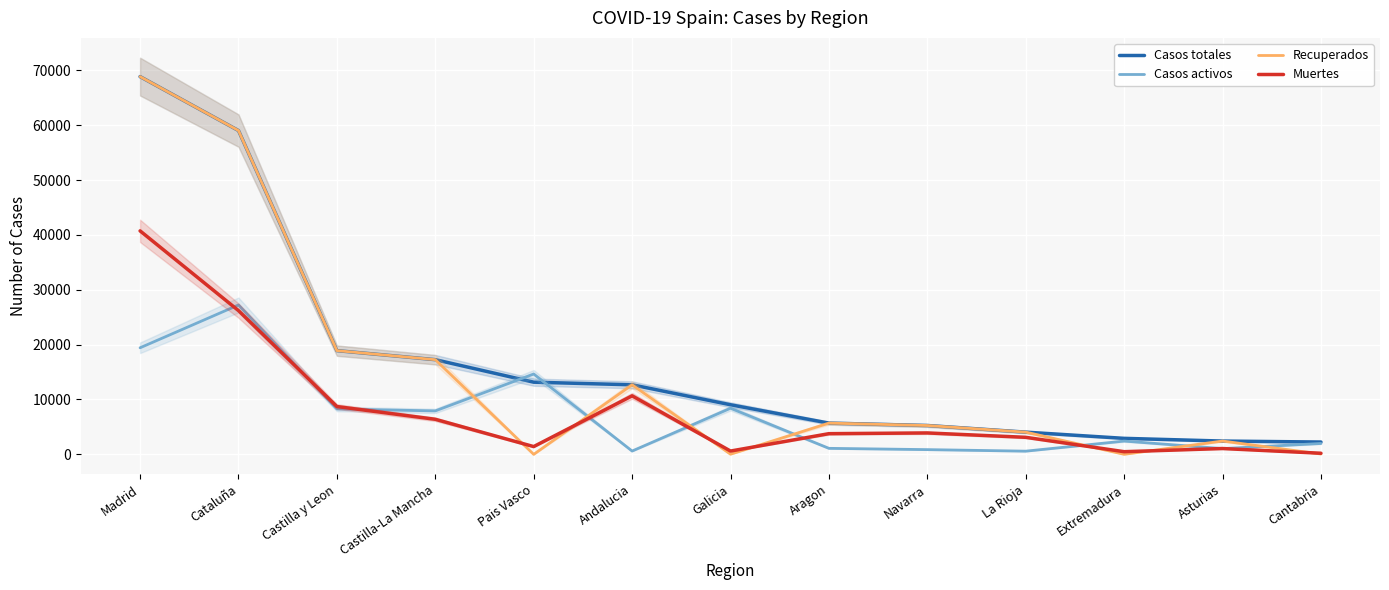

What are all the series names shown in the legend?

Casos totales, Casos activos, Recuperados, Muertes